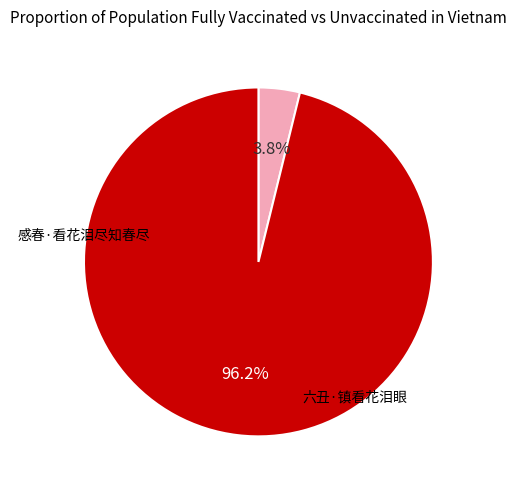

Which category has the smallest portion of the pie?

感春·看花泪尽知春尽